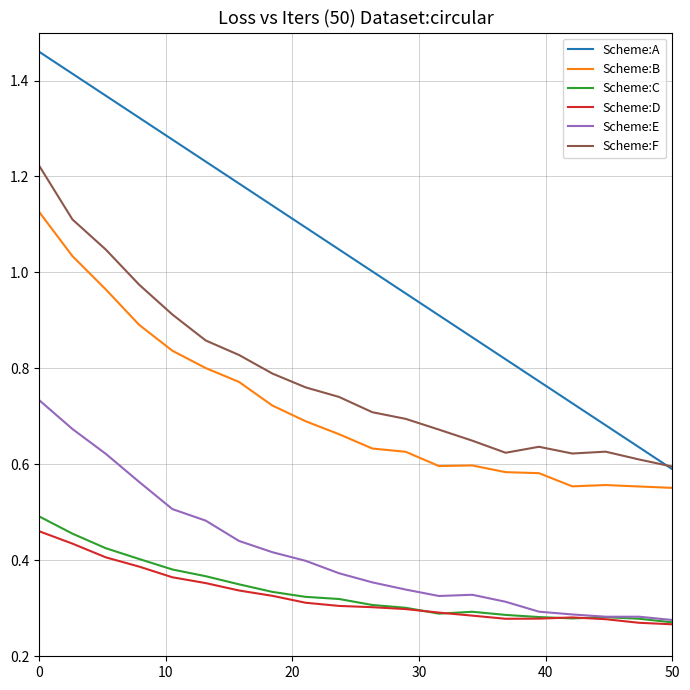

Which series has the largest total across all categories?

Scheme:A